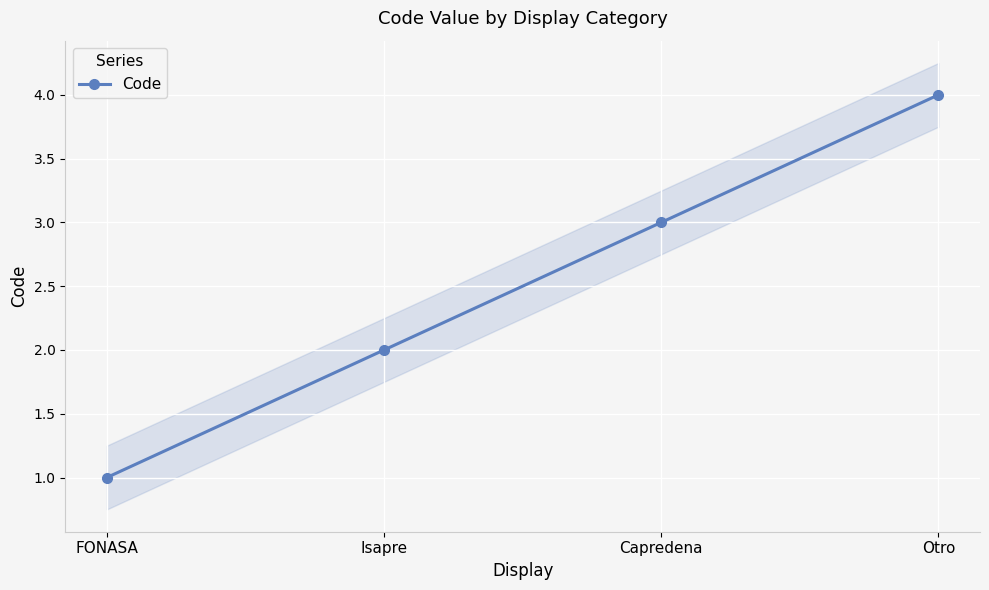

At which label is the value closest to 2?

Isapre